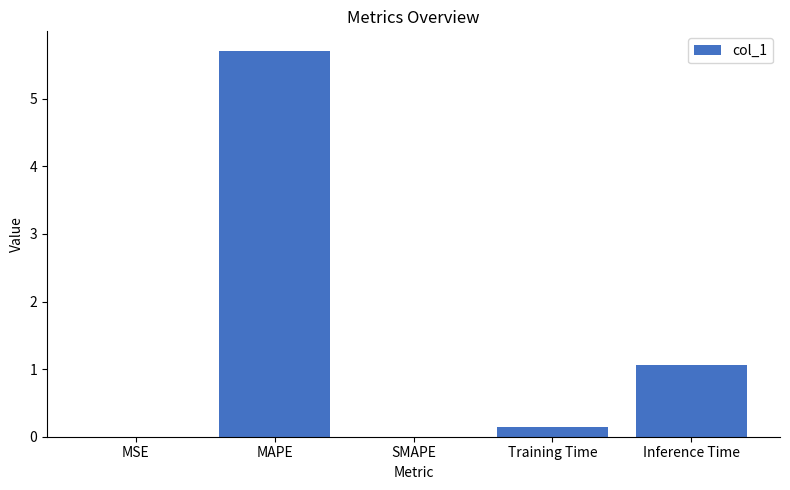

How many series are shown in this chart?

1